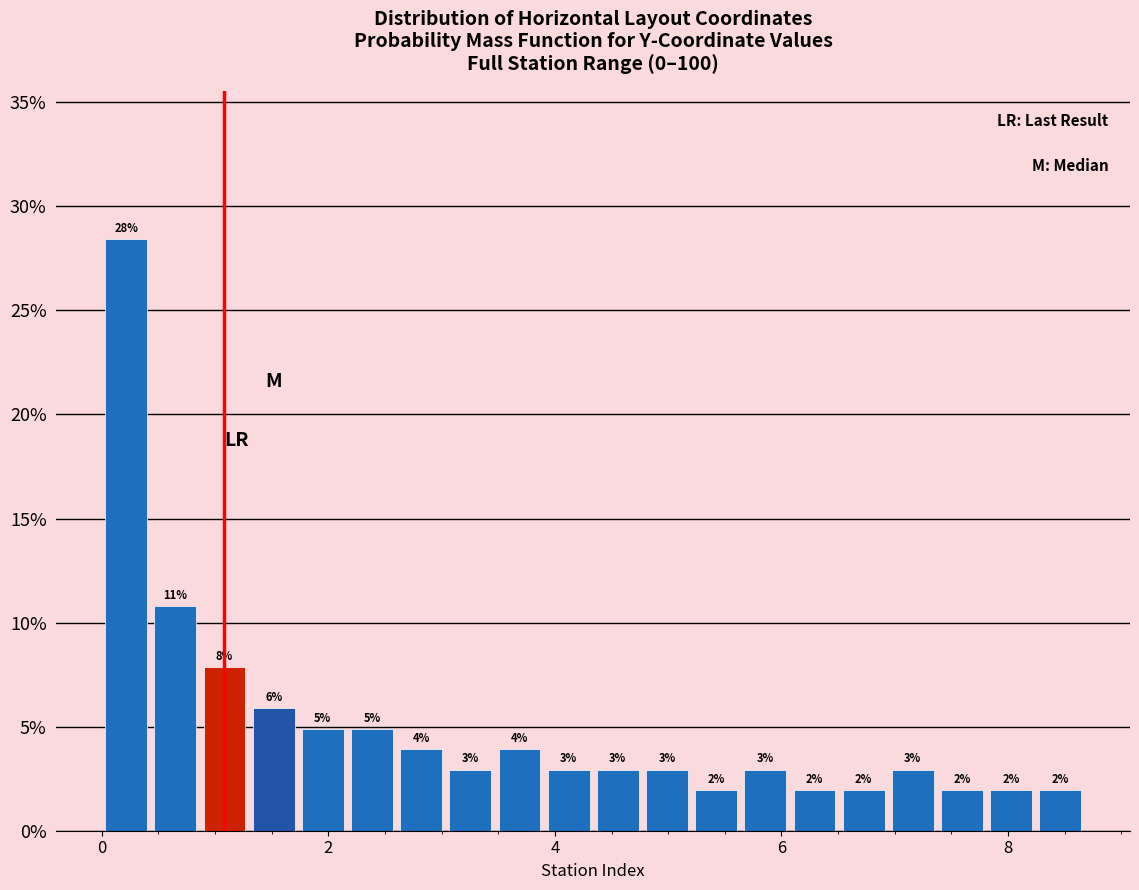

Around what value on the x-axis is the tallest bar? Give the approximate position of its centre, as read against the axis.

0.2